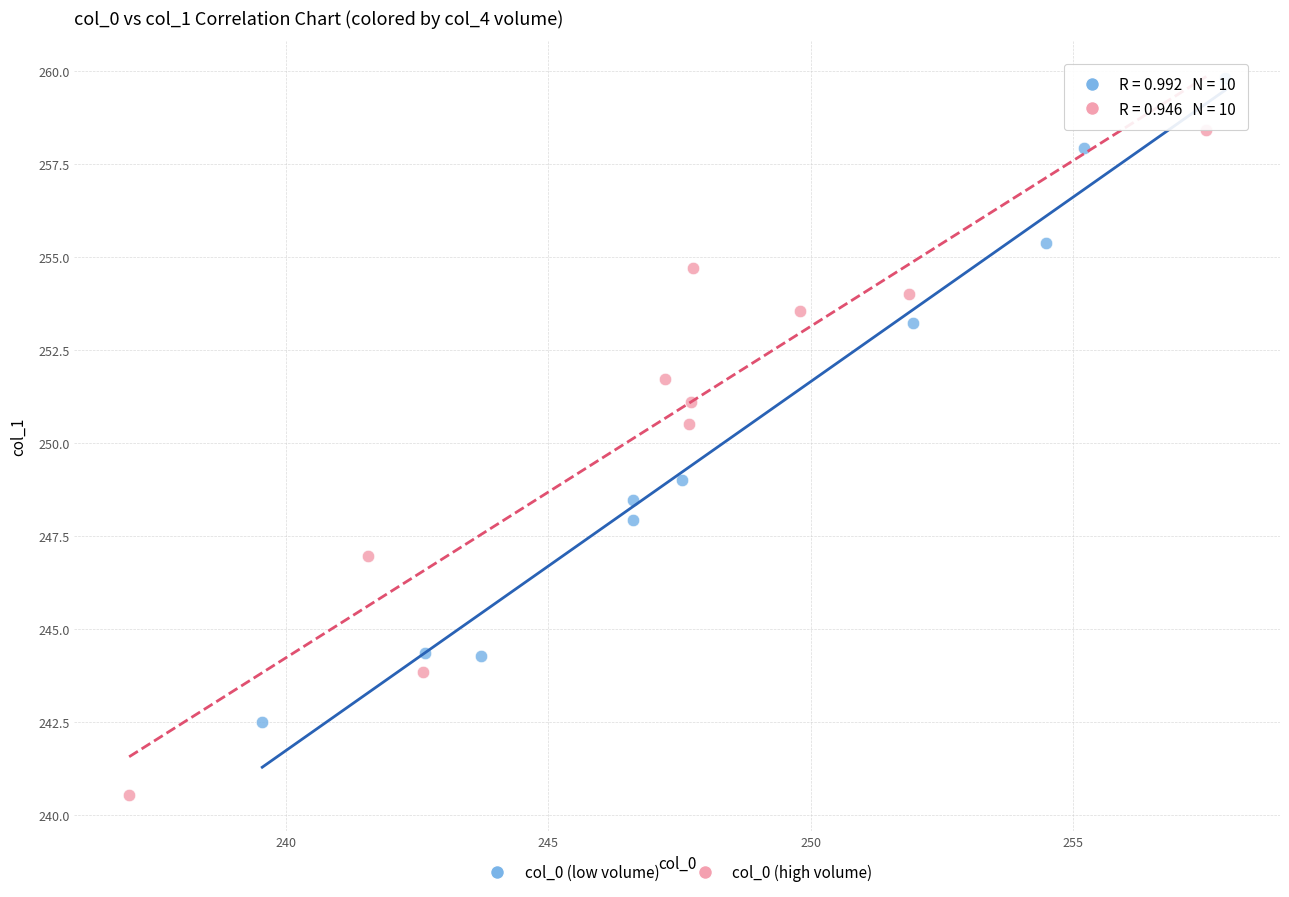

Which series contains the lowest Y value?

col_0 (high volume)